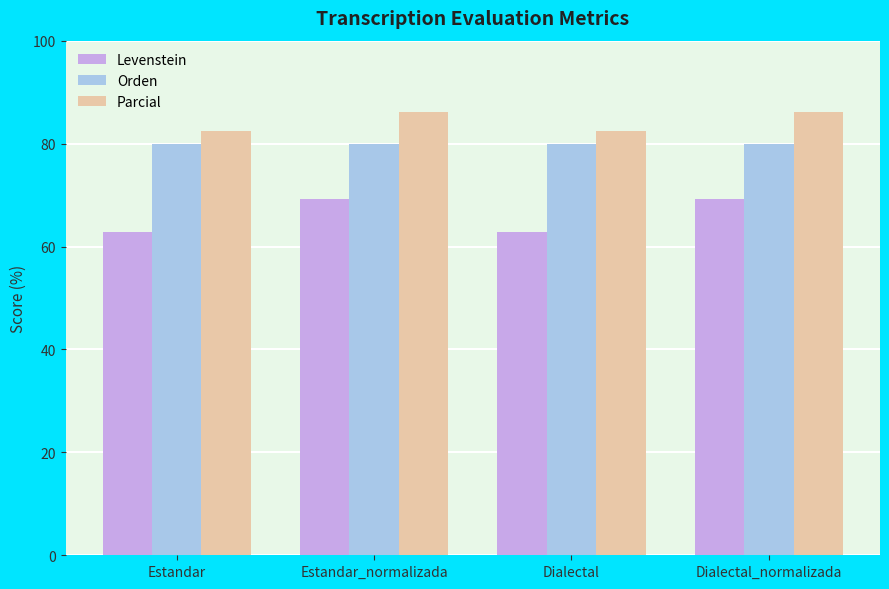

Is the value of Parcial at Estandar greater than the value of Orden at Dialectal?

Yes